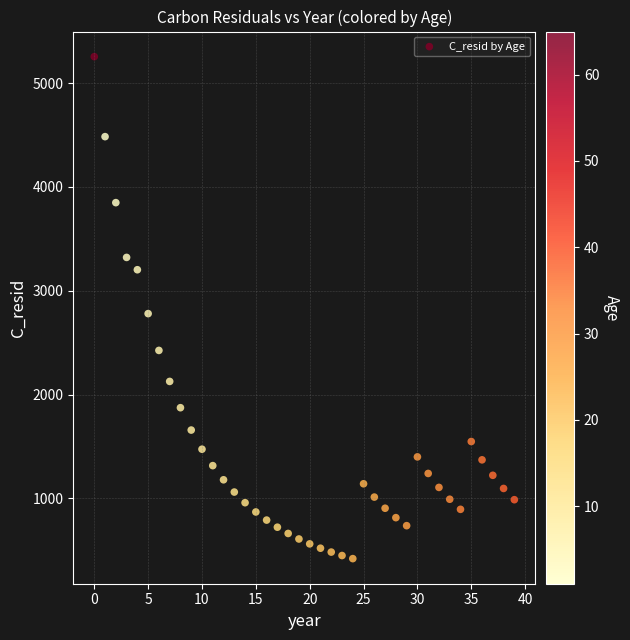

What Y value in the scatter plot is closest to 2837?

2779.8